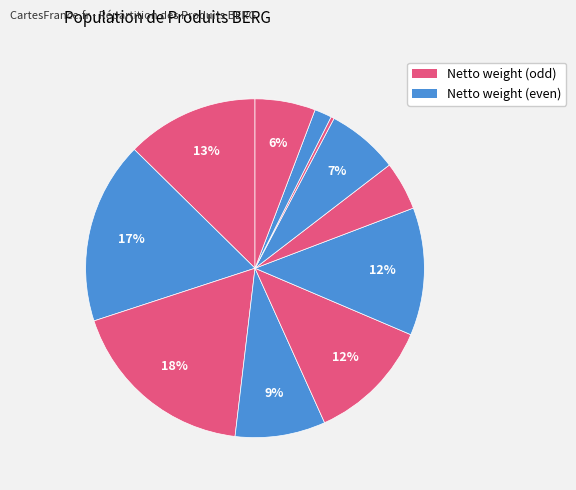

How many segments does this pie chart have?

11